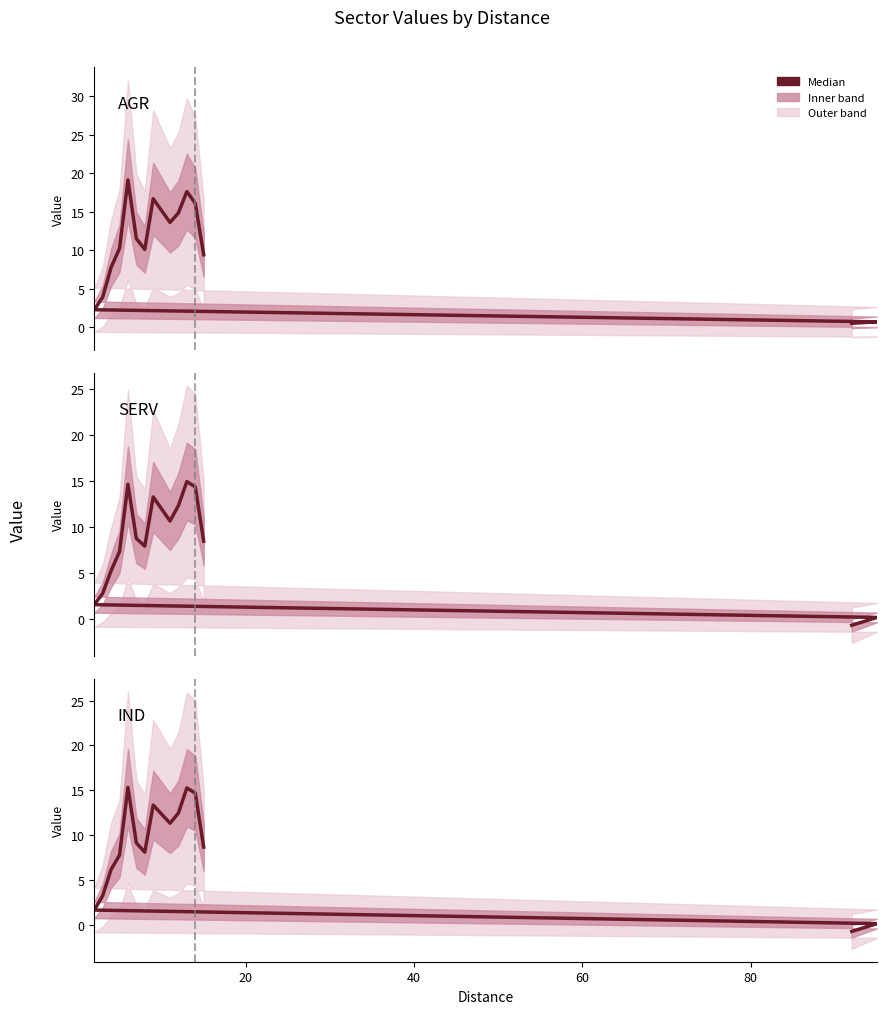

What is the lowest value of the AGR series?

0.5